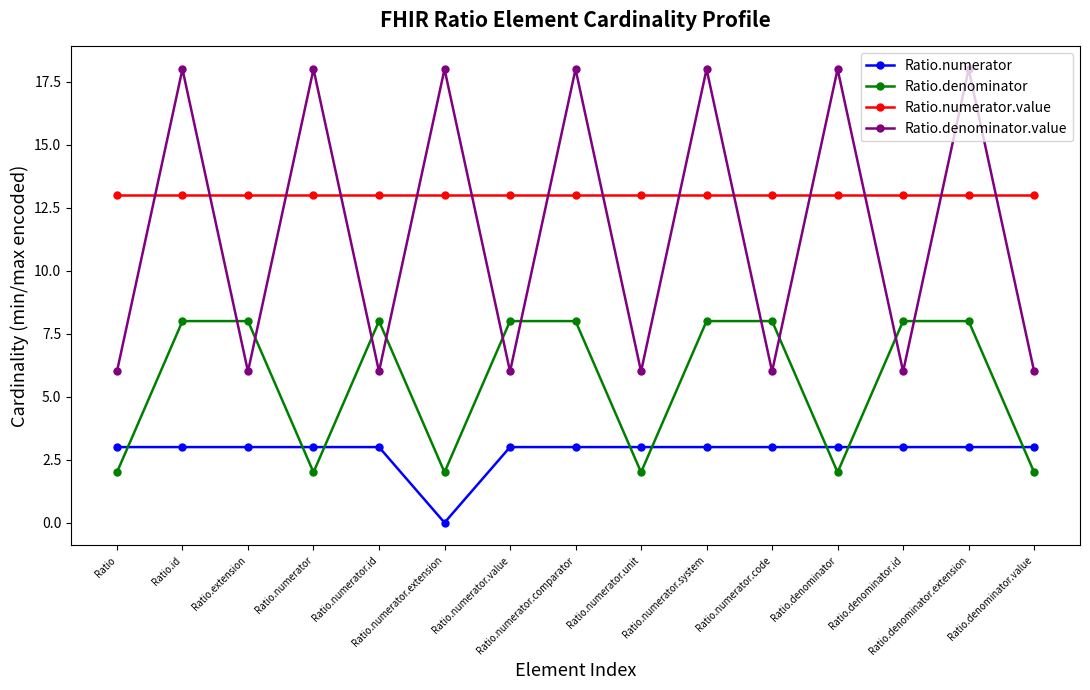

Rank the series by their maximum value, from highest to lowest.

Ratio.denominator.value, Ratio.numerator.value, Ratio.denominator, Ratio.numerator